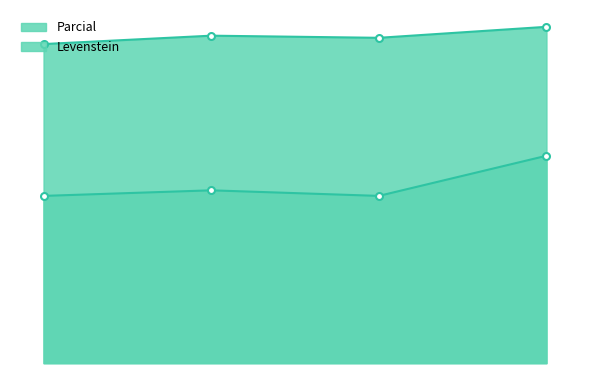

What is the highest value of the Parcial series?

32.4